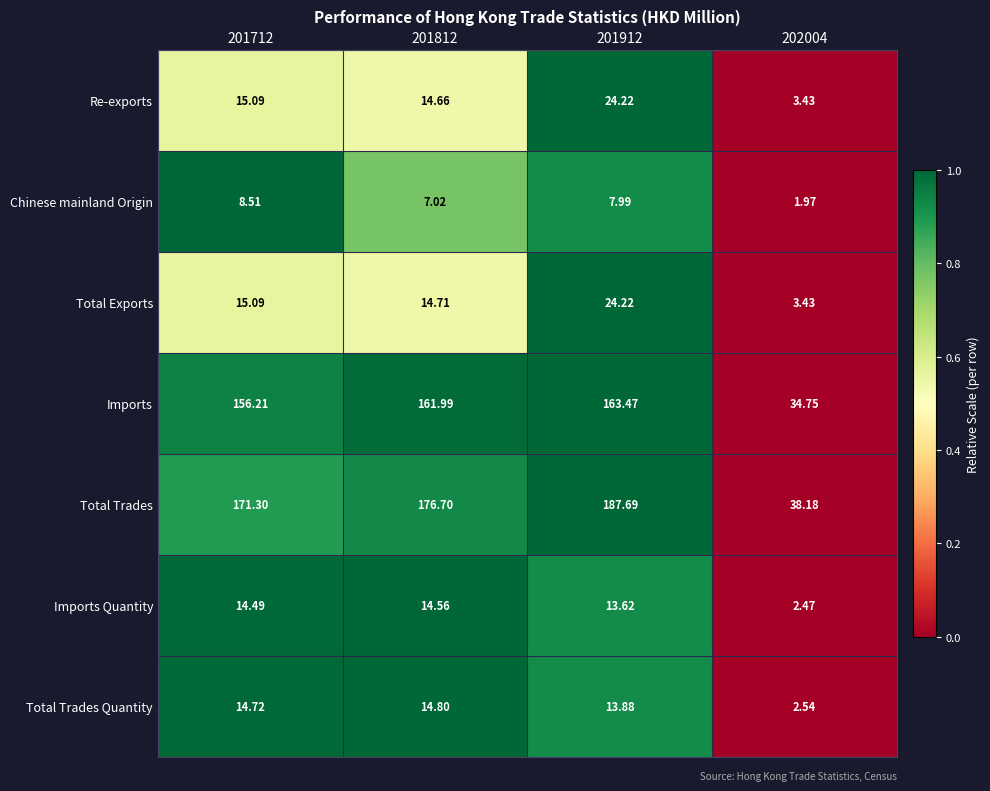

Which series has the widest spread of values?

Total Trades